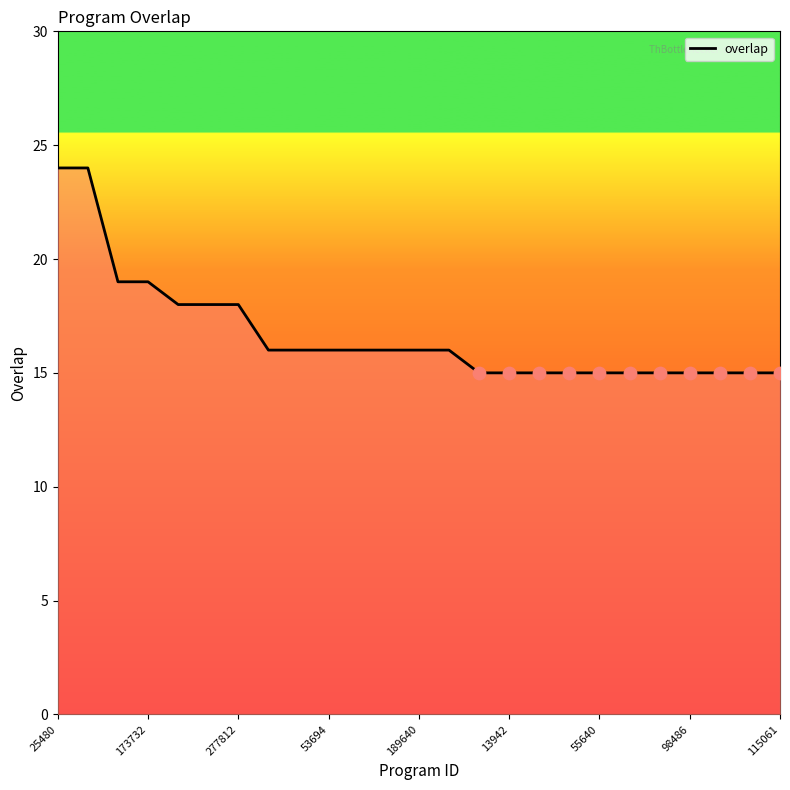

What is the difference between the maximum and minimum values?

9